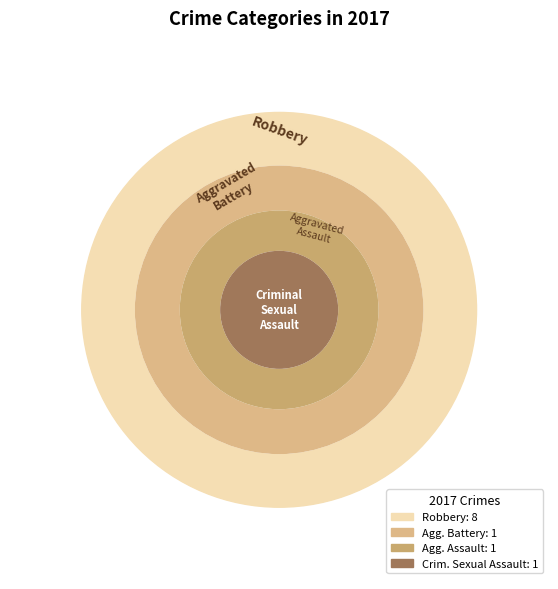

Which category accounts for the majority?

Robbery